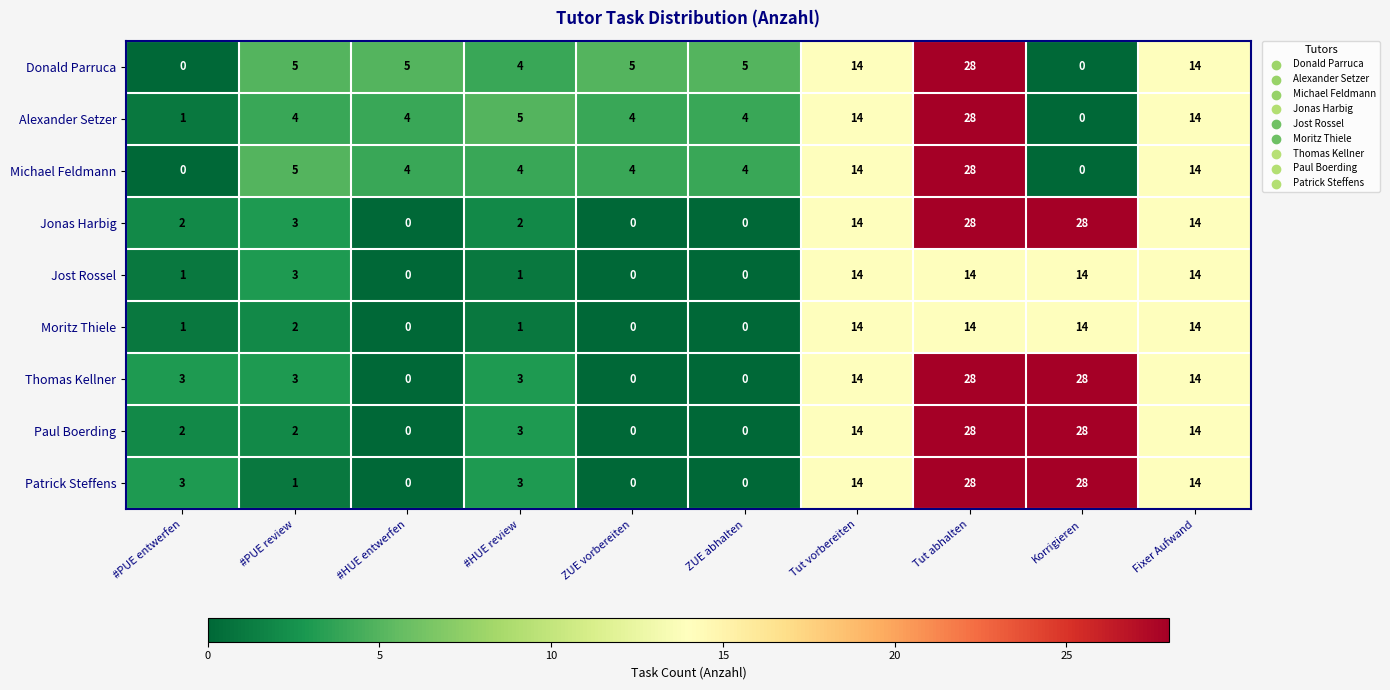

What is the difference between the highest and lowest values at #HUE review?

4